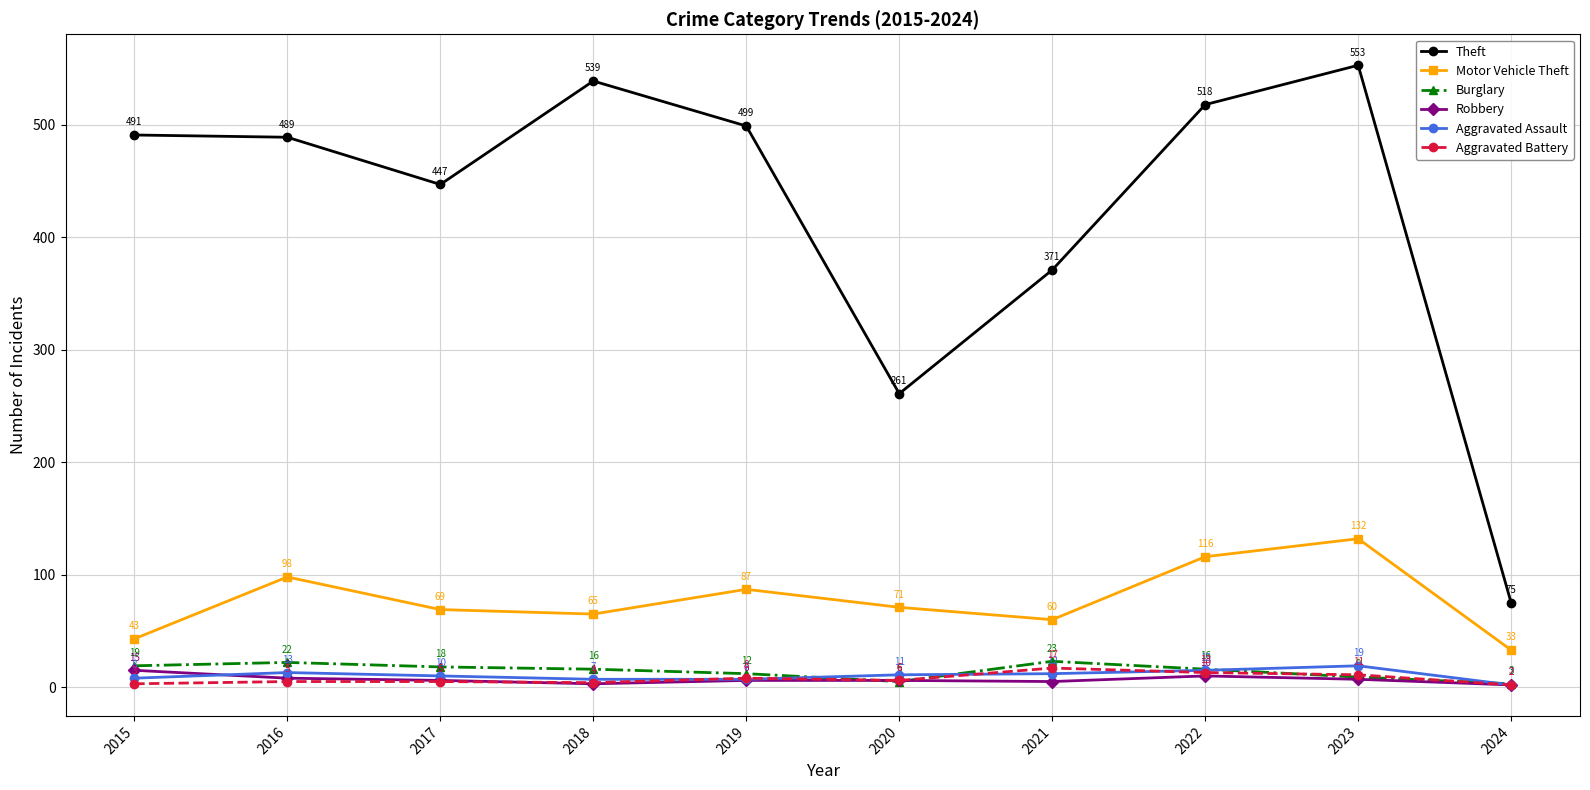

True or false: Aggravated Battery and Theft cross at least once.

False